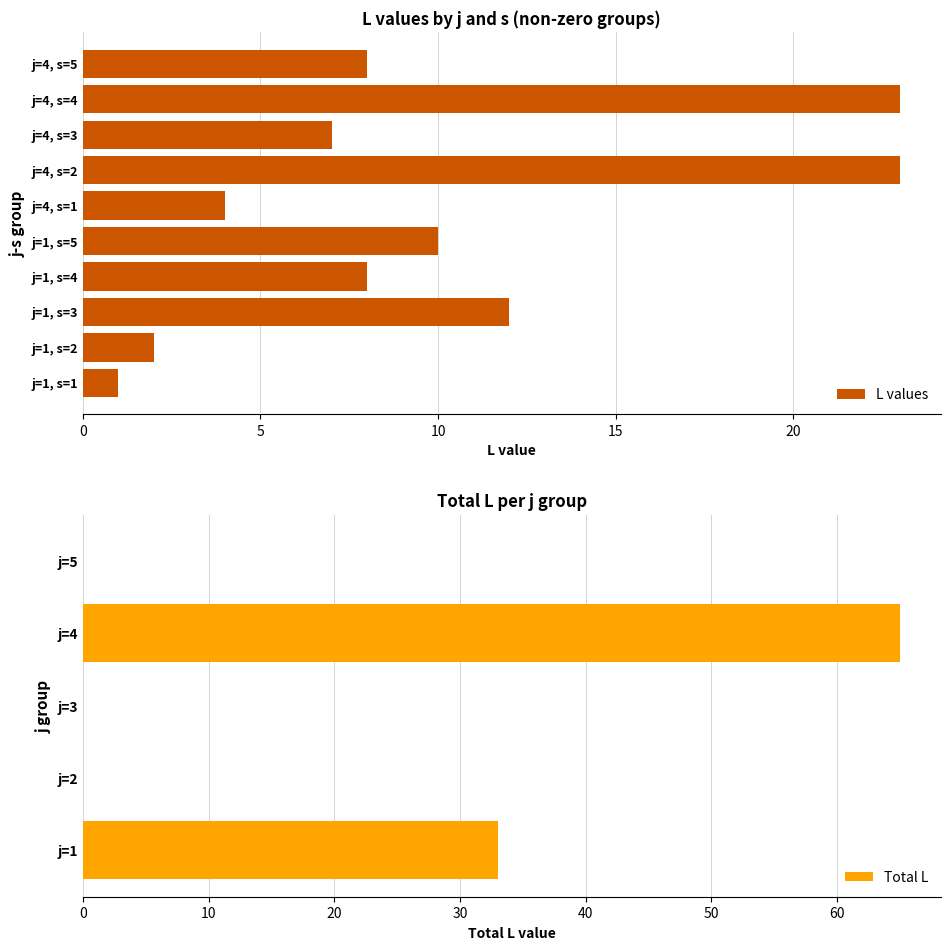

Are the bars horizontal?

Yes